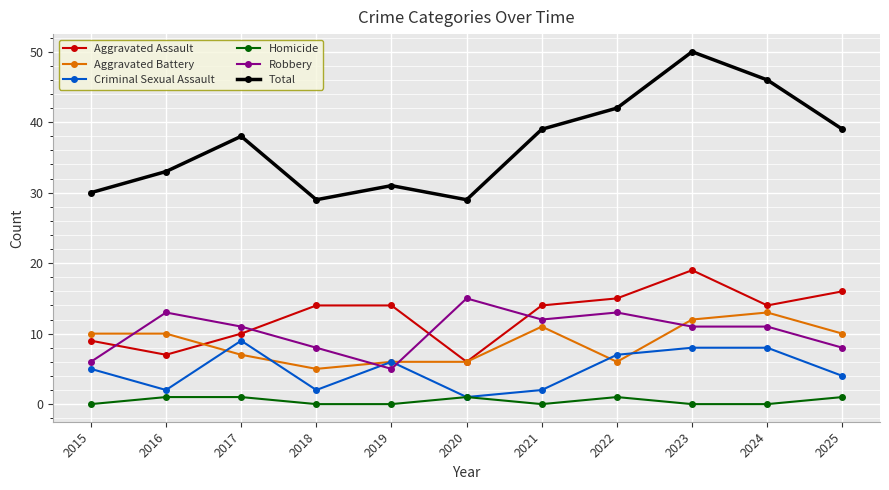

Is it true that Robbery equals 24 at 2020?

False